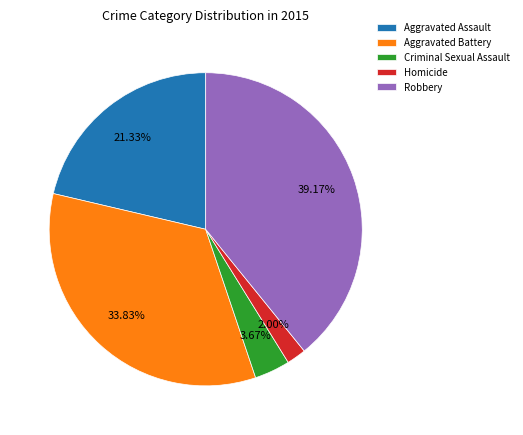

To the nearest percent, what is the average slice percentage?

20%